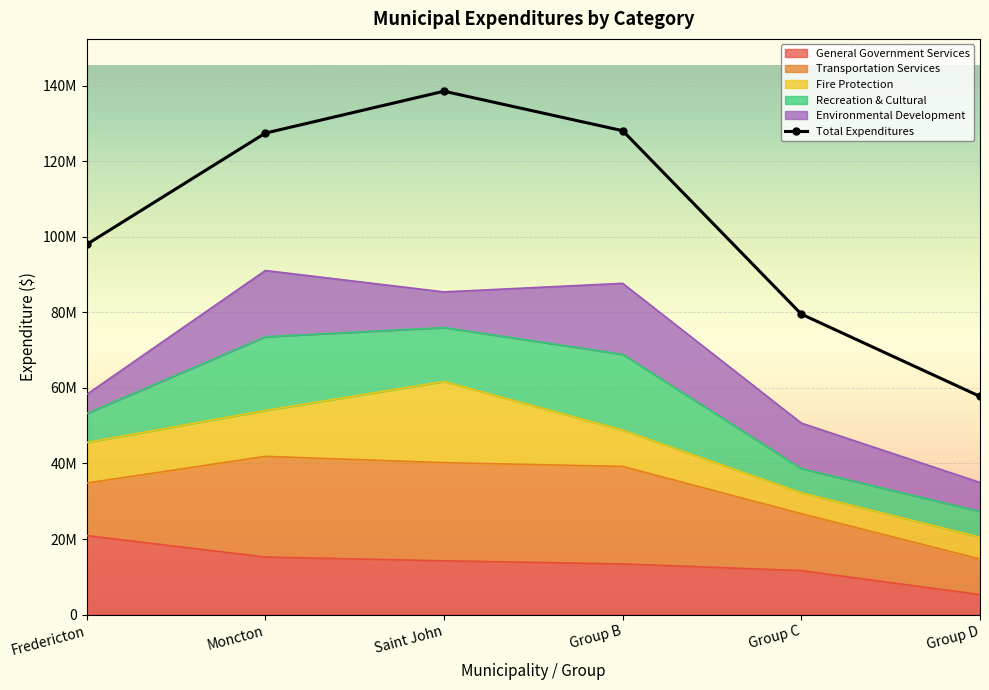

Where is General Government Services nearest to the value 13105428?

Group B